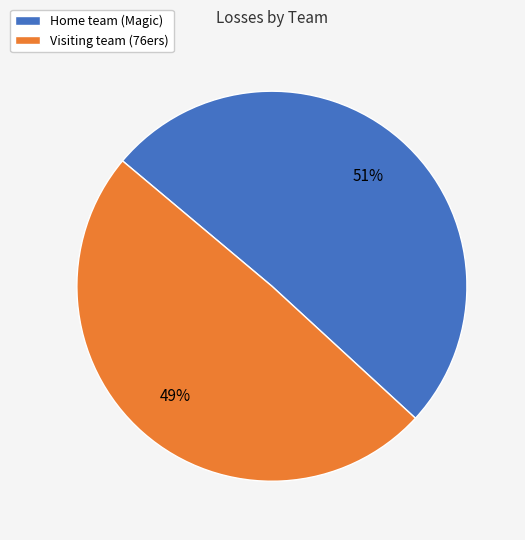

What is the ratio of the value at Home team (Magic) to the value at Visiting team (76ers)?

1.0